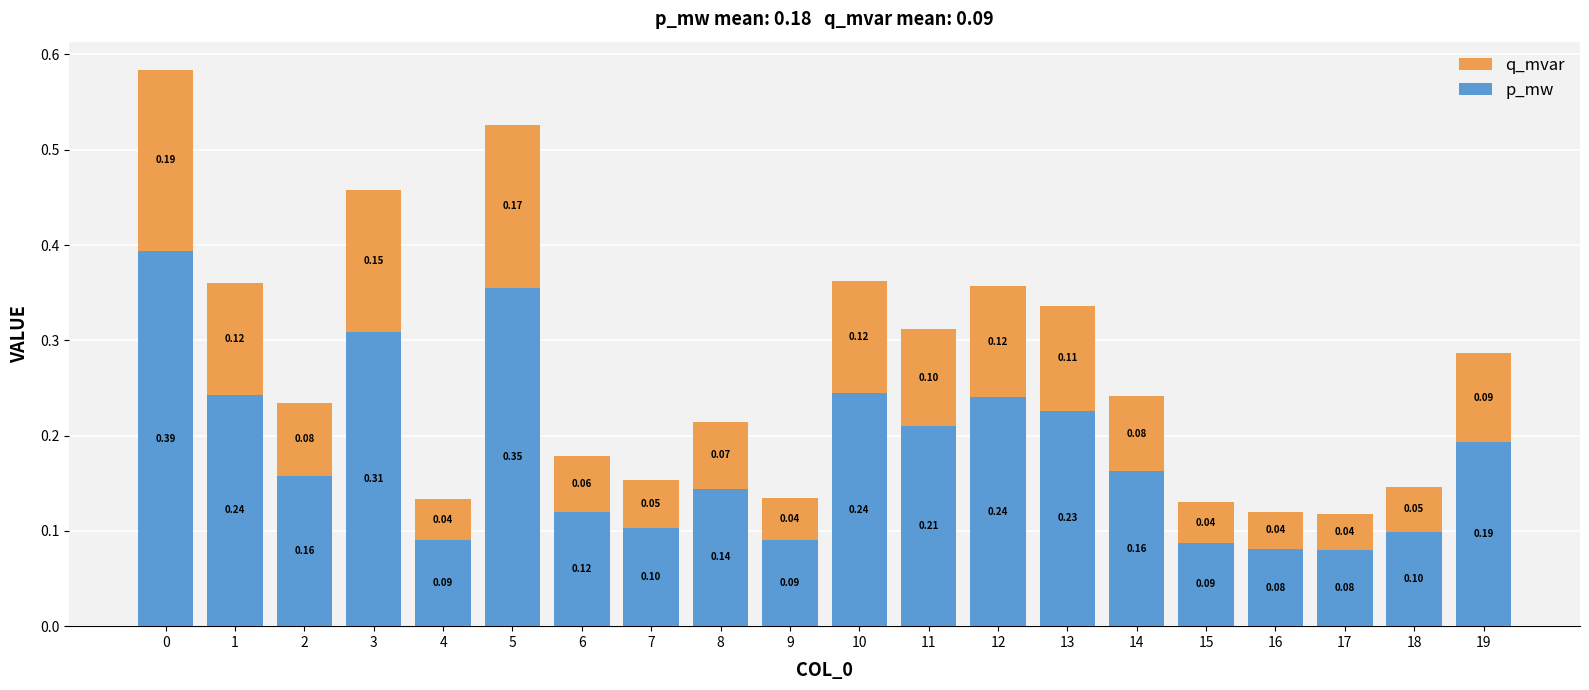

Is it true that p_mw equals 0.1 at 11?

False